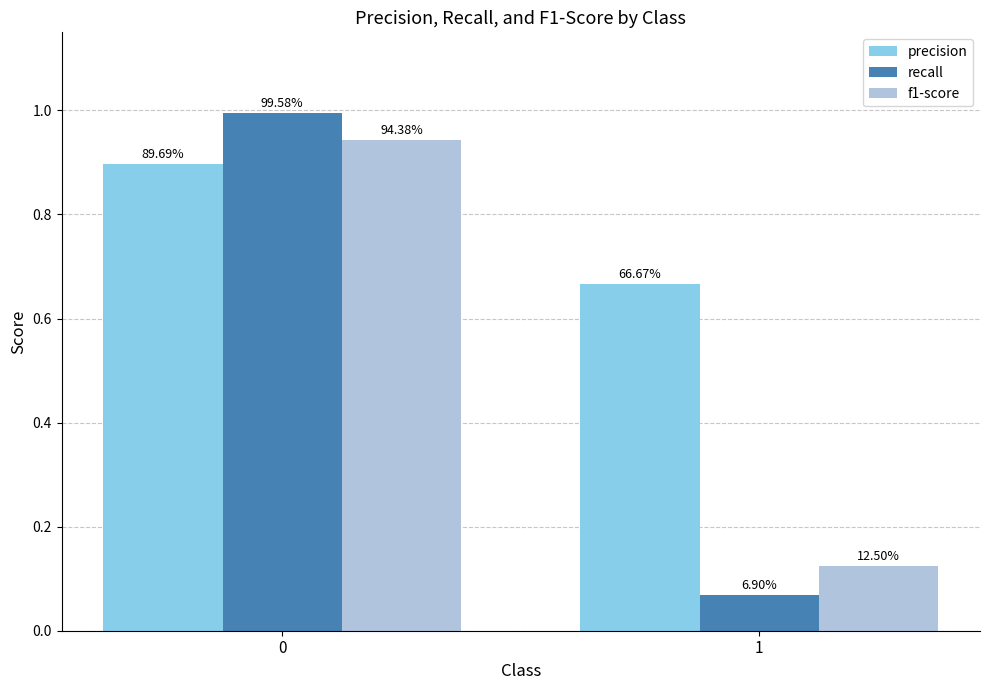

How many bars are there in each group?

3